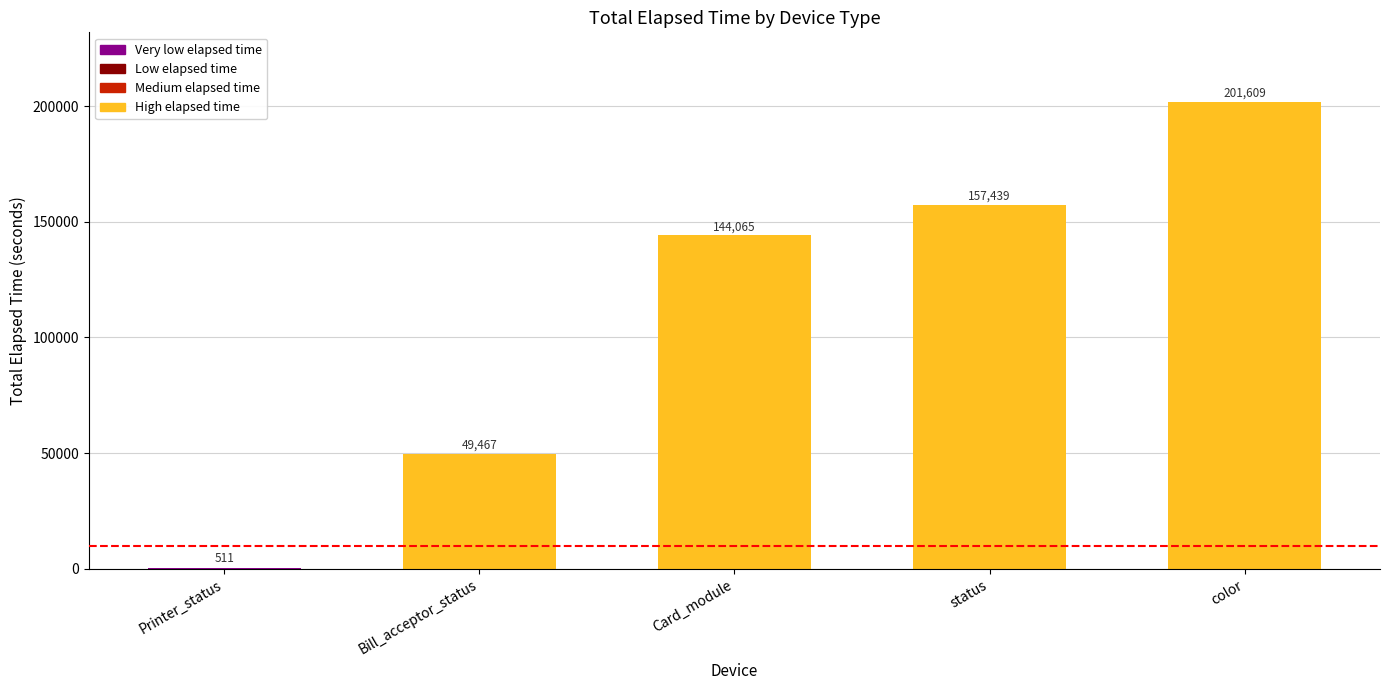

Is it true that the value at Bill_acceptor_status is 295?

False